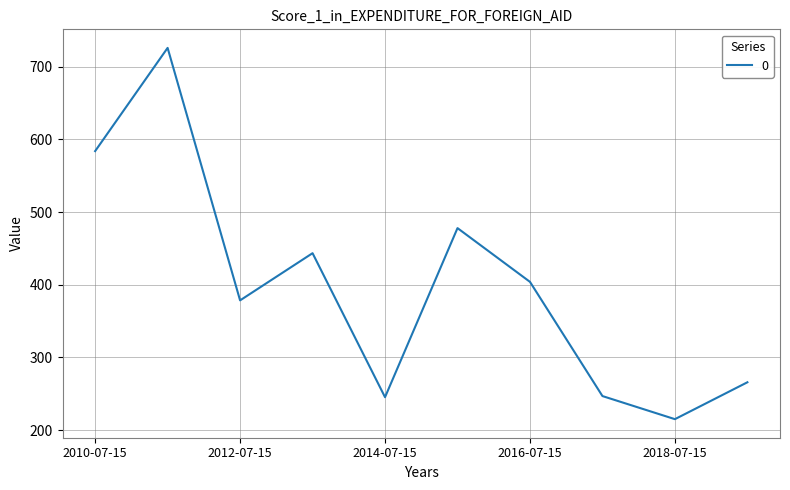

What is the minimum value shown in the chart?

215.0